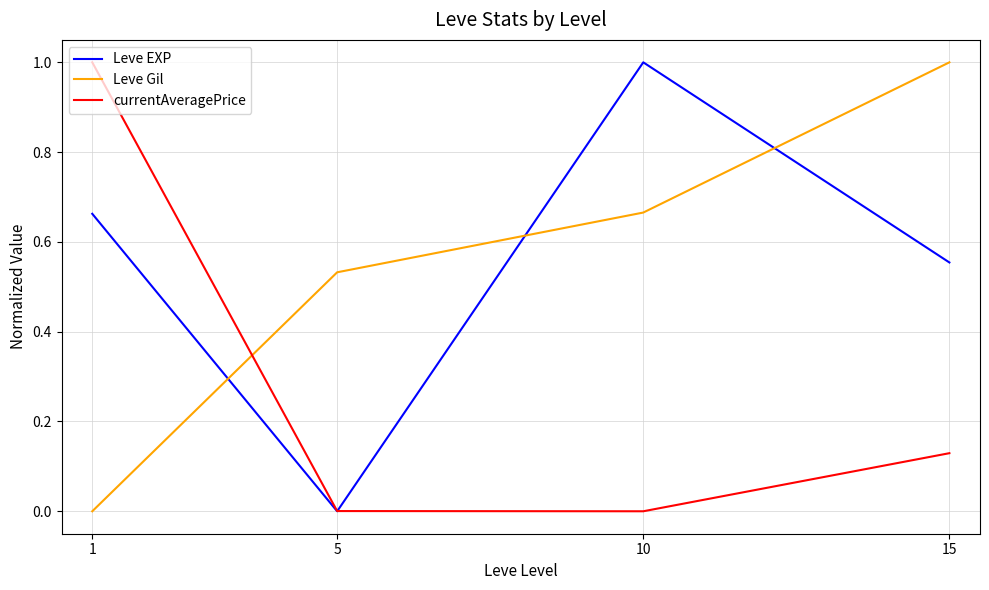

True or false: currentAveragePrice and Leve Gil intersect in this chart.

True